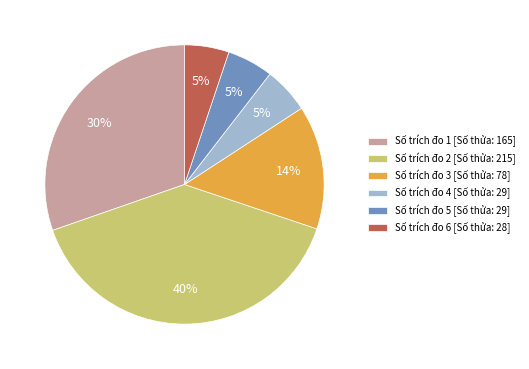

True or false: Số trích đo 6 [Số thửa: 28] accounts for 1% of the total.

False